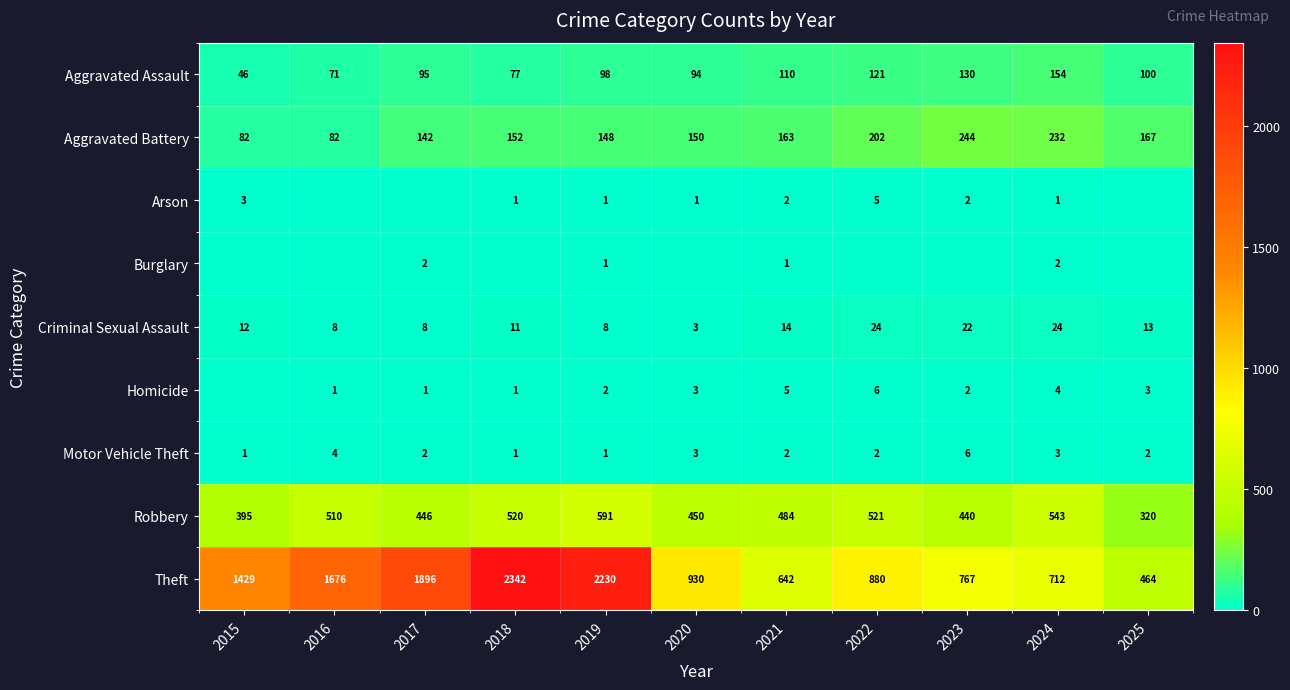

What is the spread (max minus min) of values at 2024?

711